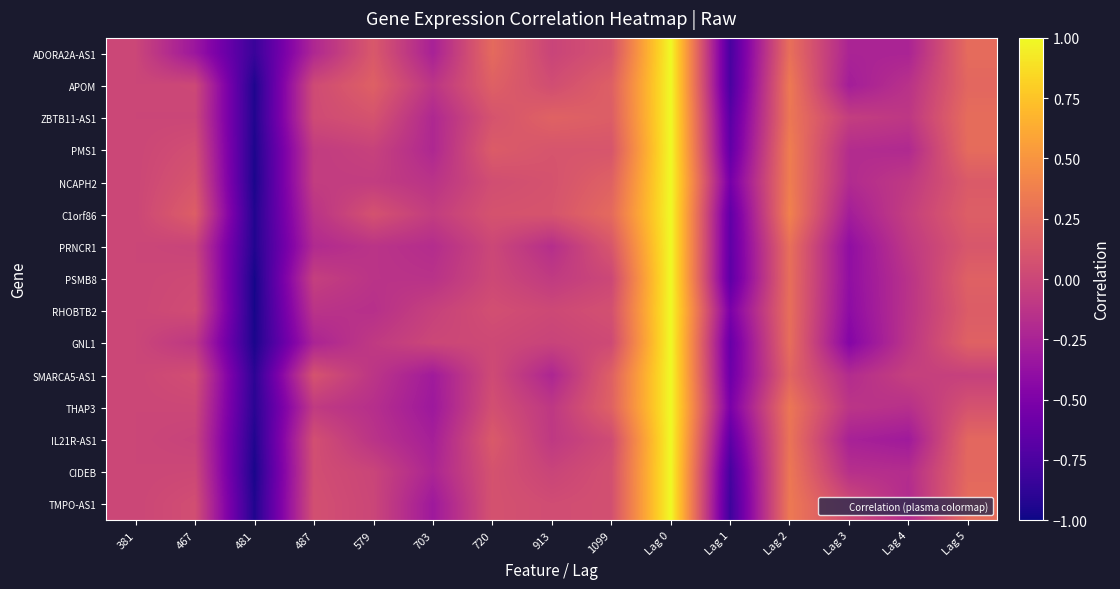

Which series has the largest range (max minus min)?

PSMB8